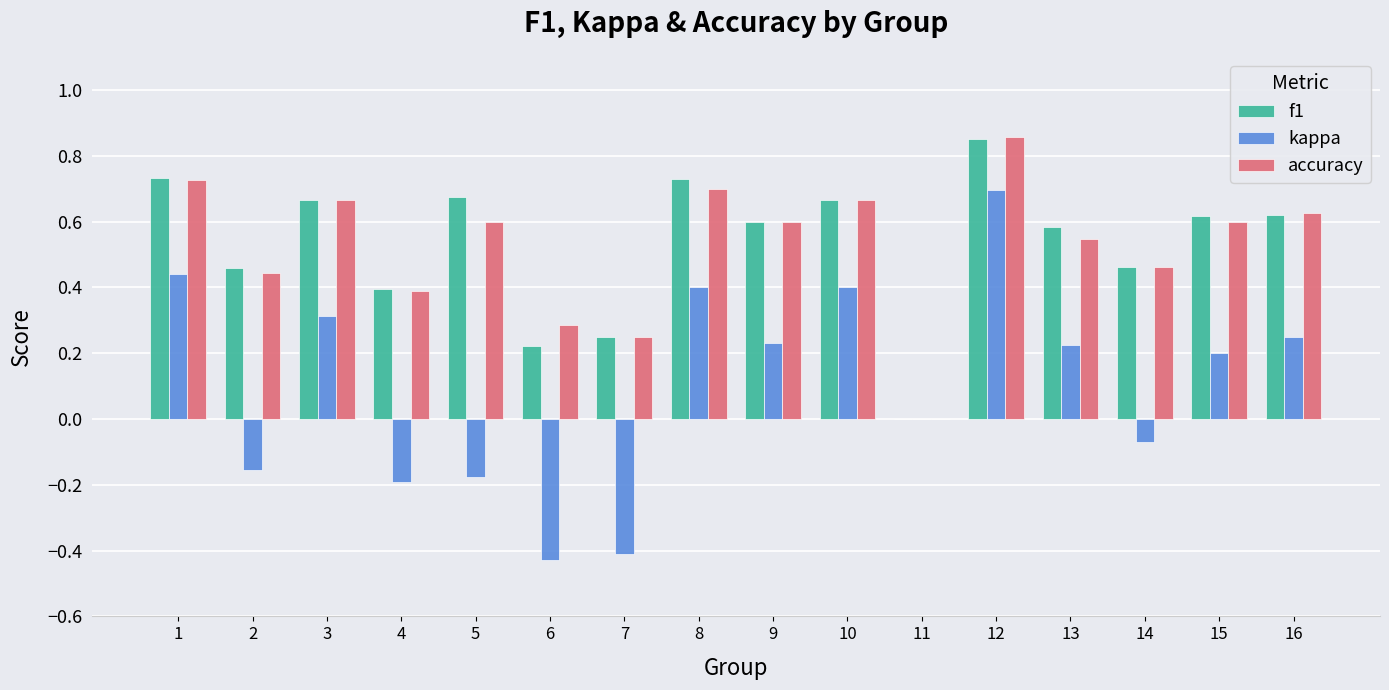

What is the sum of the accuracy values at 1 and 5?

1.3